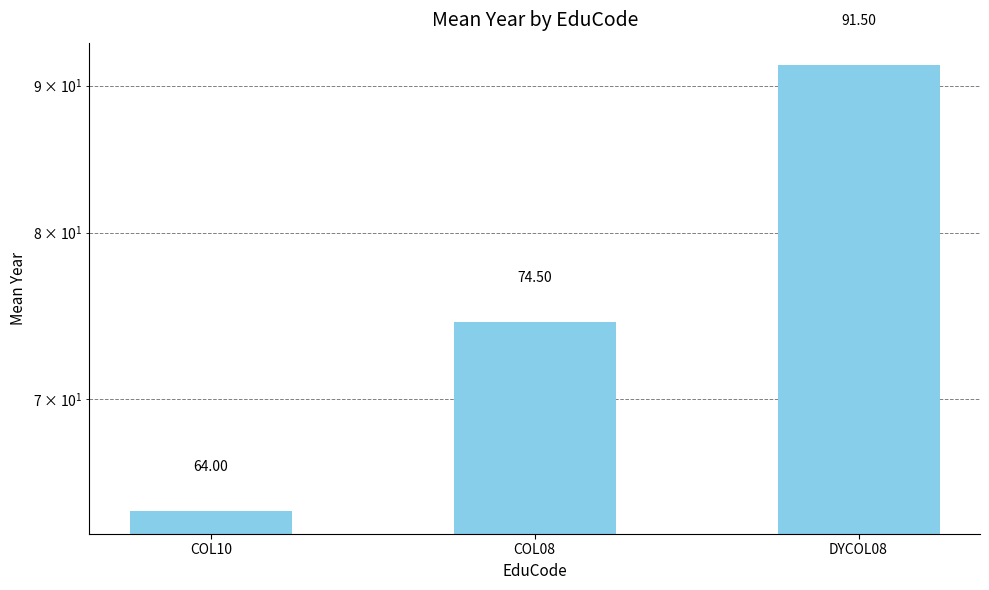

What position from the right is COL08?

2